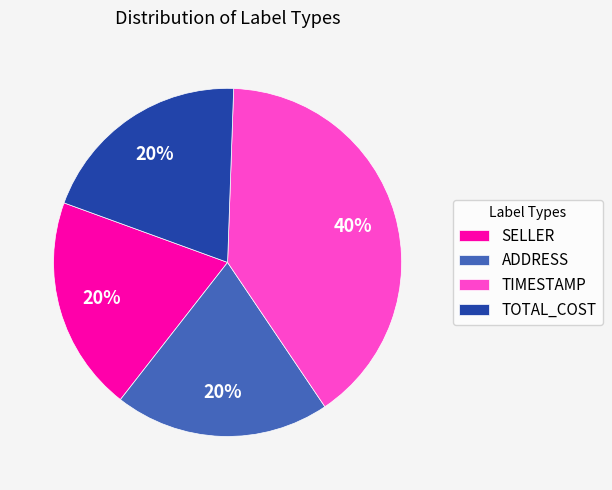

Approximately how many times larger is the value at ADDRESS compared to TIMESTAMP?

0.5